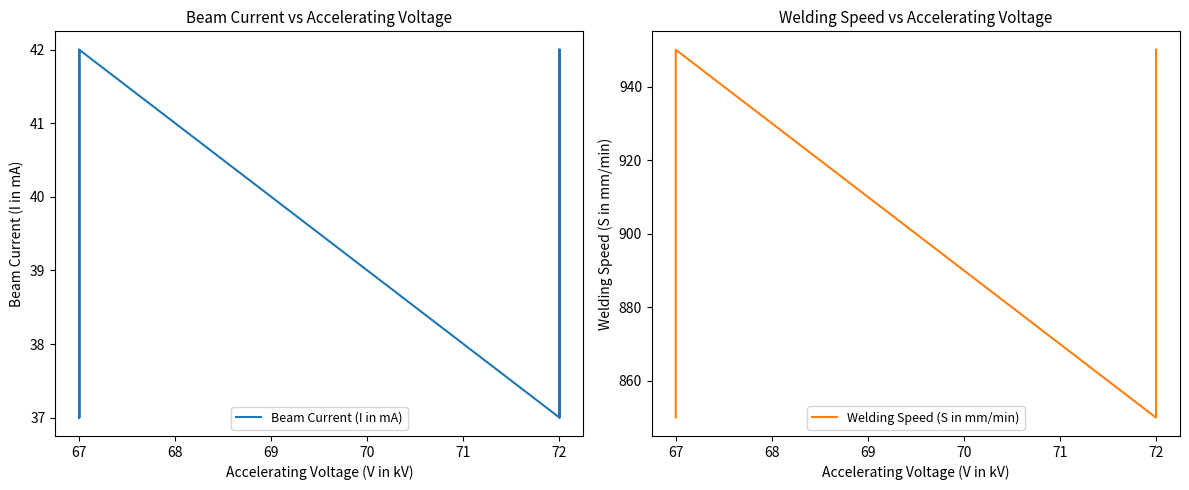

What is the total value across all series at 72?

987